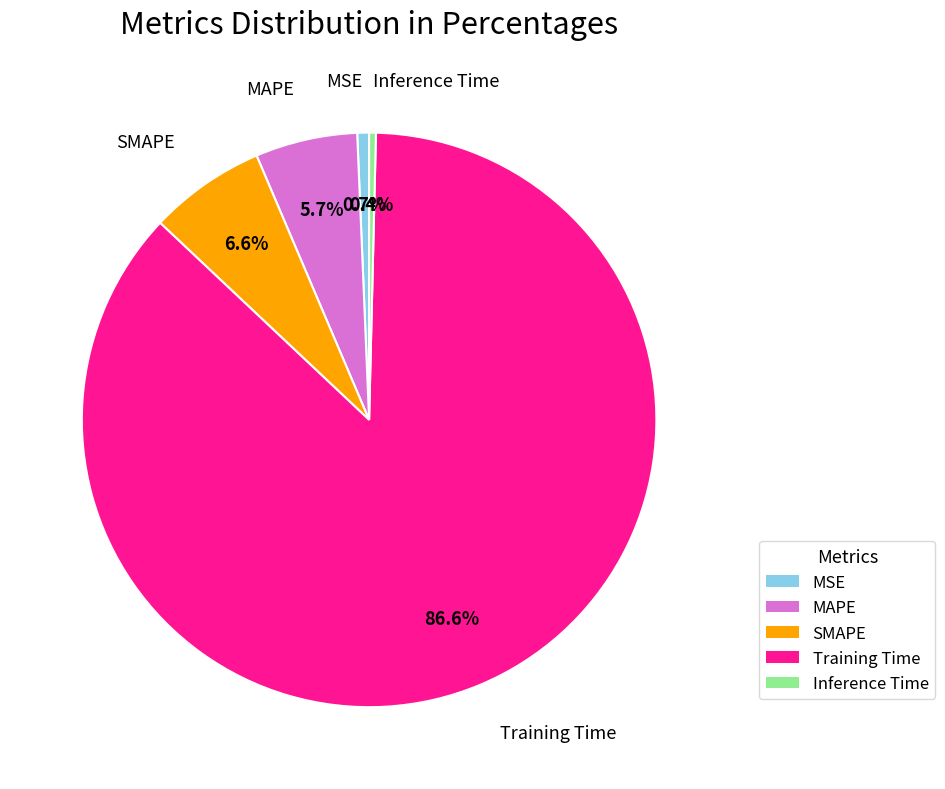

Which has a higher value, MSE or SMAPE?

SMAPE